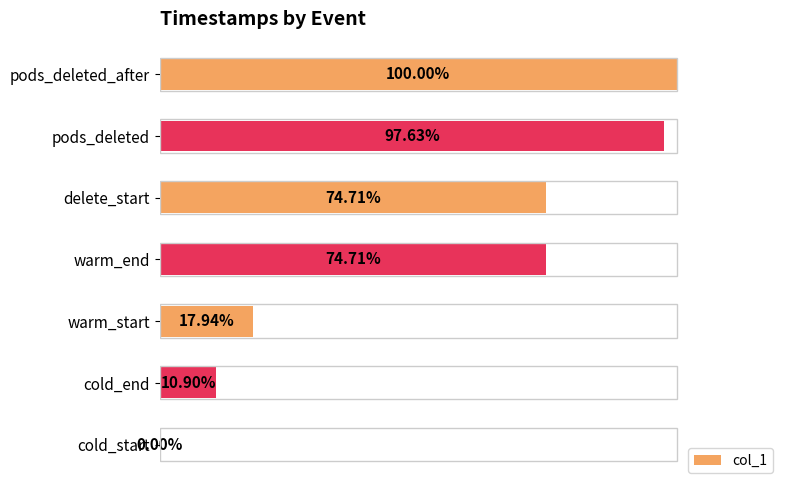

Which category has the highest value across all series?

pods_deleted_after